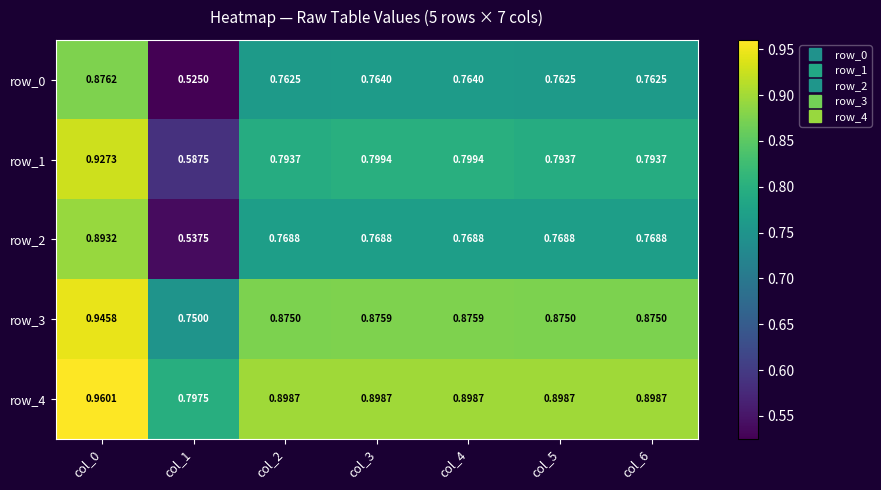

What is the total value across all series at col_3?

4.1